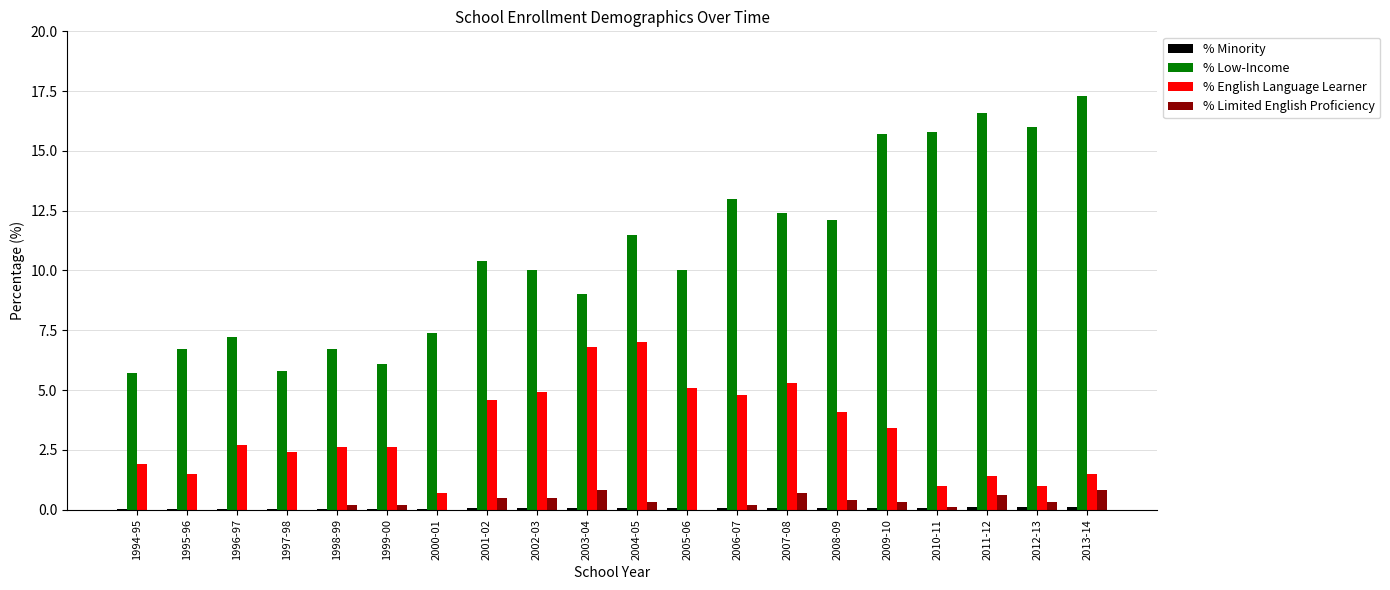

Is it true that % English Language Learner equals 6.8 at 2003-04?

True